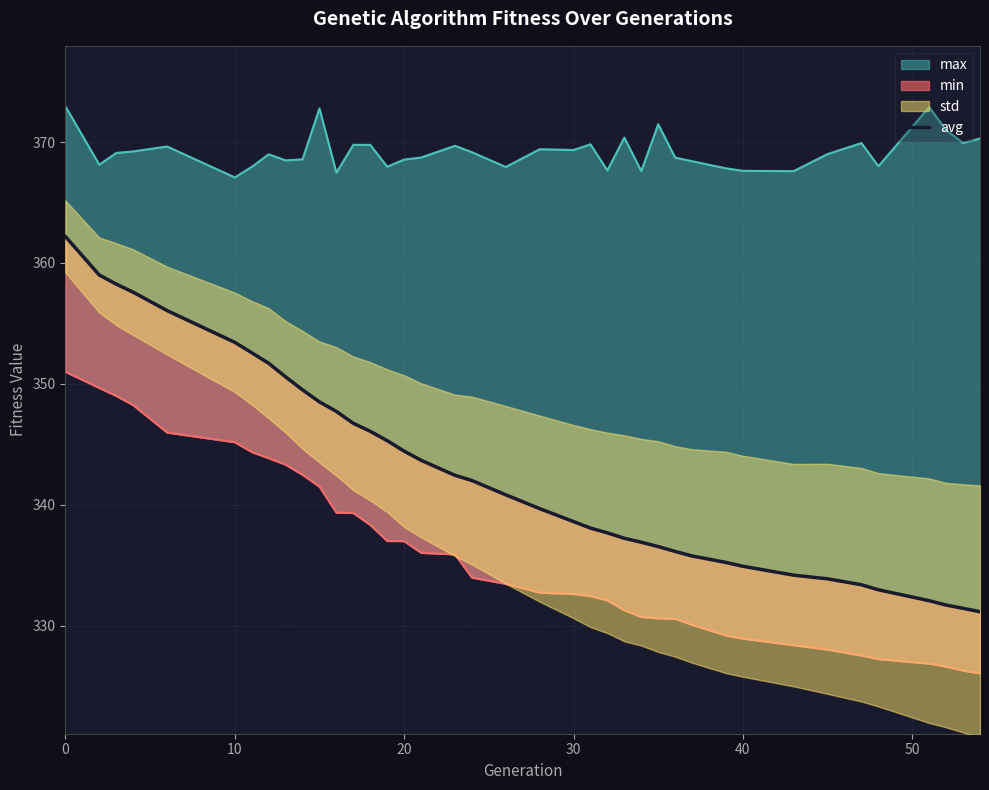

What is the average value?

342.7